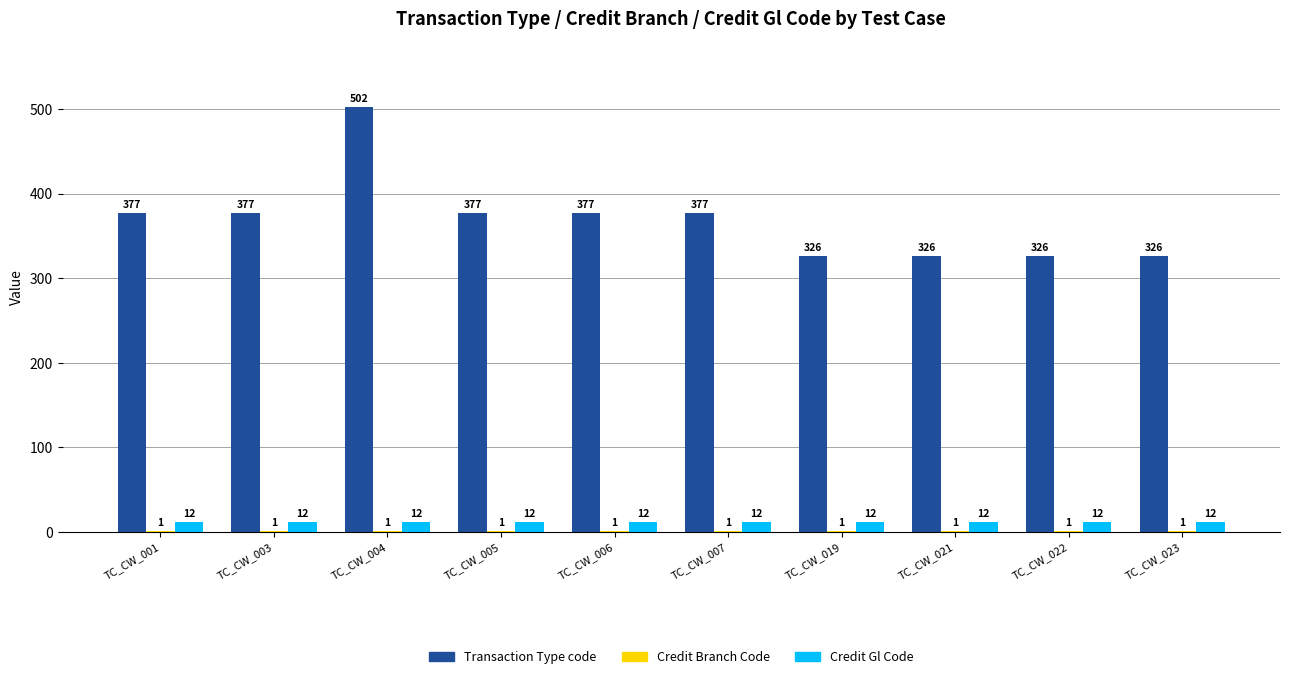

What is the sum of all Credit Gl Code values?

120